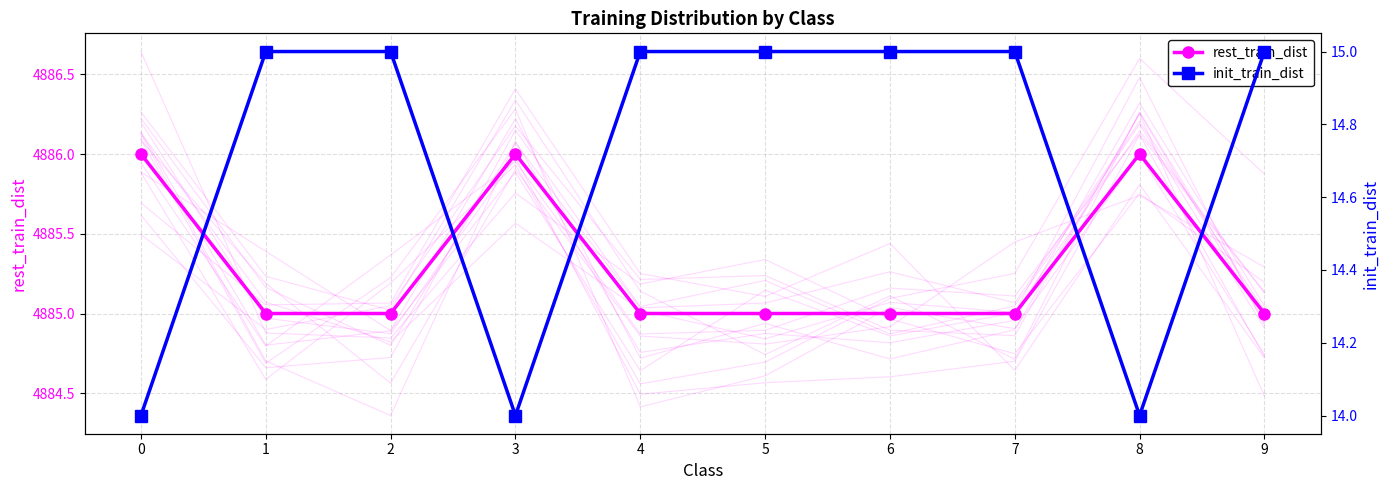

Is this an area chart (filled region under the line)?

No